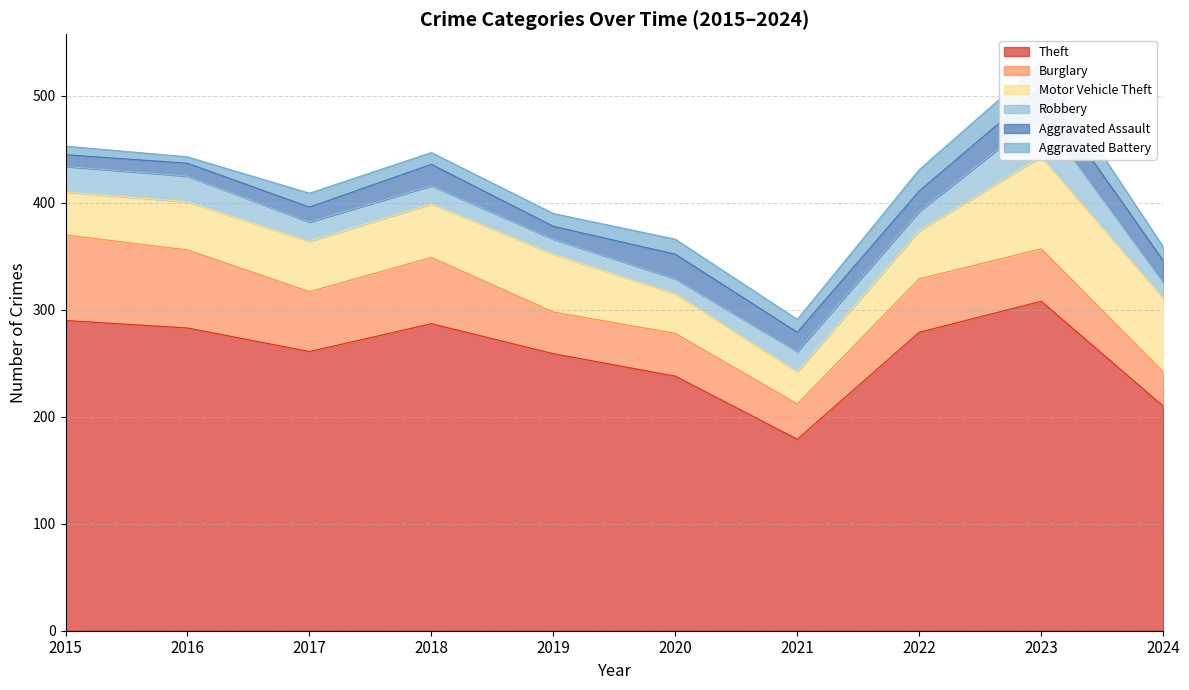

Reading left to right, what are all the values shown in this chart?

Theft: 2015=290	2016=283	2017=261	2018=287	2019=259	2020=238	2021=179	2022=279	2023=308	2024=210
Burglary: 2015=80	2016=73	2017=56	2018=62	2019=39	2020=40	2021=33	2022=50	2023=49	2024=32
Motor Vehicle Theft: 2015=40	2016=45	2017=47	2018=50	2019=54	2020=37	2021=30	2022=45	2023=86	2024=69
Robbery: 2015=24	2016=24	2017=18	2018=17	2019=14	2020=14	2021=19	2022=18	2023=39	2024=15
Aggravated Assault: 2015=11	2016=12	2017=14	2018=20	2019=12	2020=23	2021=18	2022=19	2023=26	2024=20
Aggravated Battery: 2015=8	2016=6	2017=13	2018=11	2019=12	2020=14	2021=12	2022=20	2023=23	2024=13